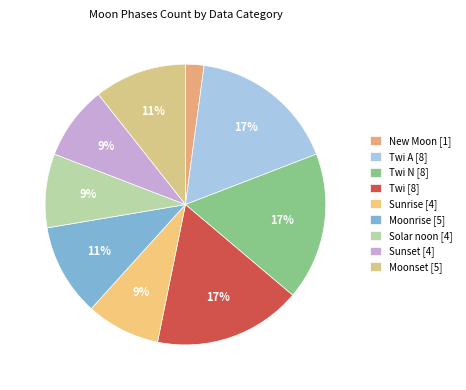

Which slice is the smallest?

New Moon [1]